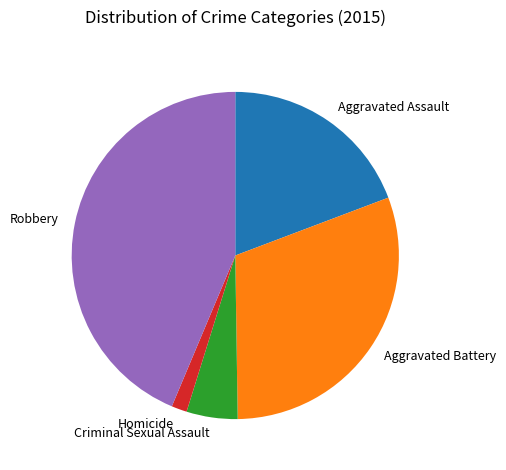

Rank the categories by value from highest to lowest.

Robbery, Aggravated Battery, Aggravated Assault, Criminal Sexual Assault, Homicide